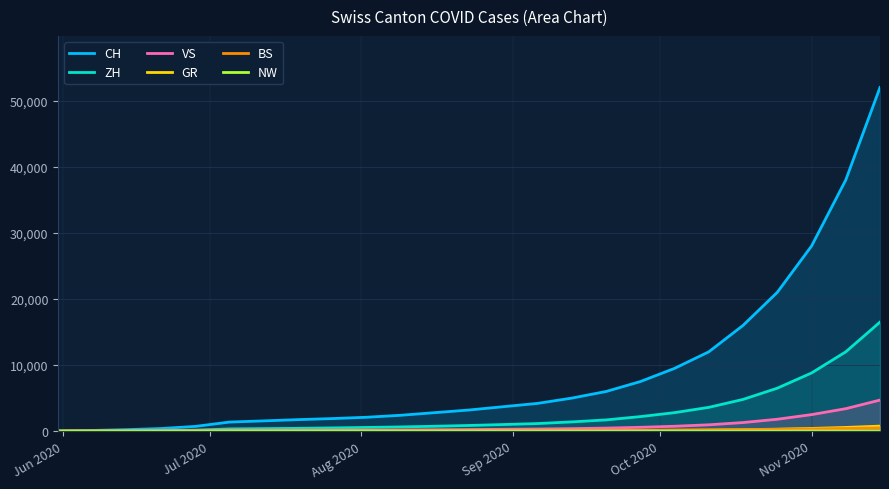

How many categories are shown in the chart?

25